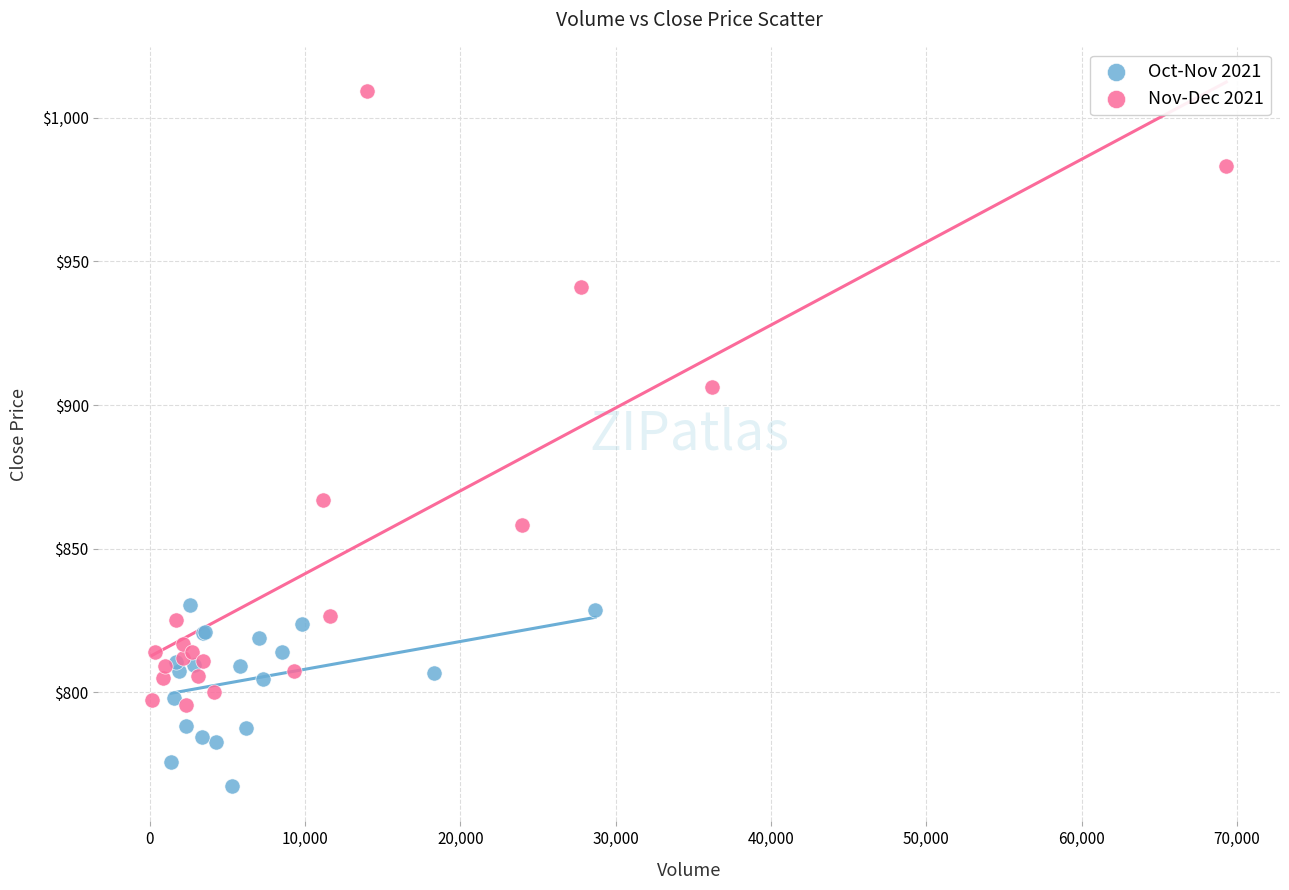

Which series has the widest spread of Y values?

Nov-Dec 2021